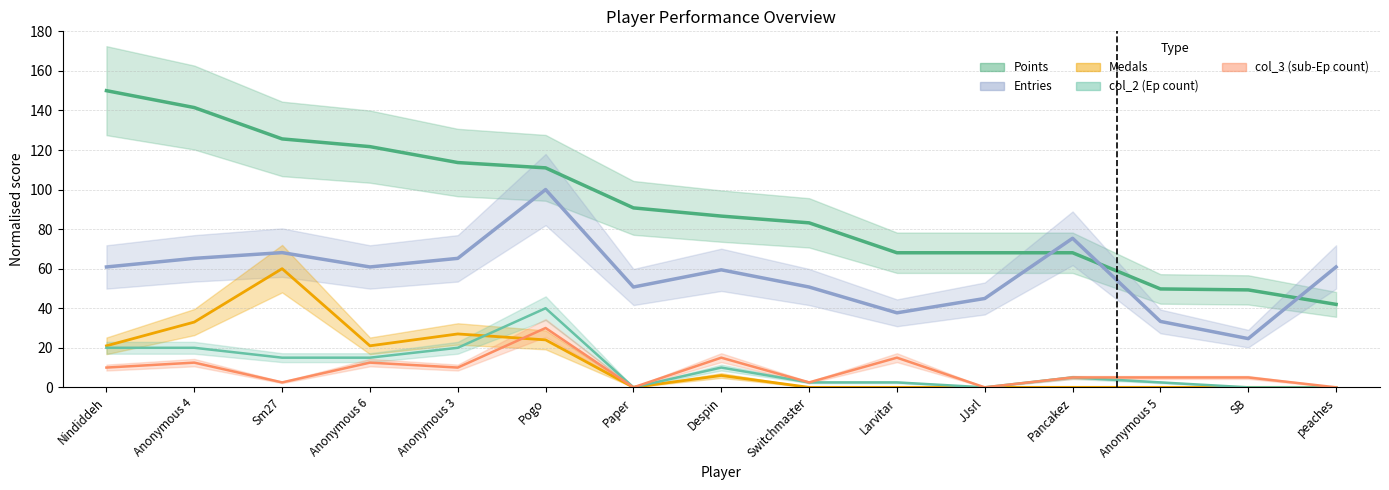

Reading left to right, list all the values displayed in this chart.

Points: Nindiddeh=150.0	Anonymous 4=141.5	Sm27=125.6	Anonymous 6=121.7	Anonymous 3=113.7	Pogo=111.0	Paper=90.7	Despin=86.6	Switchmaster=83.2	Larvitar=68.0	JJsrl=68.0	Pancakez=68.0	Anonymous 5=49.8	SB=49.3	peaches=42.0
Medals: Nindiddeh=21.0	Anonymous 4=33.0	Sm27=60.0	Anonymous 6=21.0	Anonymous 3=27.0	Pogo=24.0	Paper=0.0	Despin=6.0	Switchmaster=0.0	Larvitar=0.0	JJsrl=0.0	Pancakez=0.0	Anonymous 5=0.0	SB=0.0	peaches=0.0
Entries: Nindiddeh=60.9	Anonymous 4=65.2	Sm27=68.1	Anonymous 6=60.9	Anonymous 3=65.2	Pogo=100.0	Paper=50.7	Despin=59.4	Switchmaster=50.7	Larvitar=37.7	JJsrl=44.9	Pancakez=75.4	Anonymous 5=33.3	SB=24.6	peaches=60.9
col_2: Nindiddeh=20.0	Anonymous 4=20.0	Sm27=15.0	Anonymous 6=15.0	Anonymous 3=20.0	Pogo=40.0	Paper=0.0	Despin=10.0	Switchmaster=2.5	Larvitar=2.5	JJsrl=0.0	Pancakez=5.0	Anonymous 5=2.5	SB=0.0	peaches=0.0
col_3: Nindiddeh=10.0	Anonymous 4=12.5	Sm27=2.5	Anonymous 6=12.5	Anonymous 3=10.0	Pogo=30.0	Paper=0.0	Despin=15.0	Switchmaster=2.5	Larvitar=15.0	JJsrl=0.0	Pancakez=5.0	Anonymous 5=5.0	SB=5.0	peaches=0.0